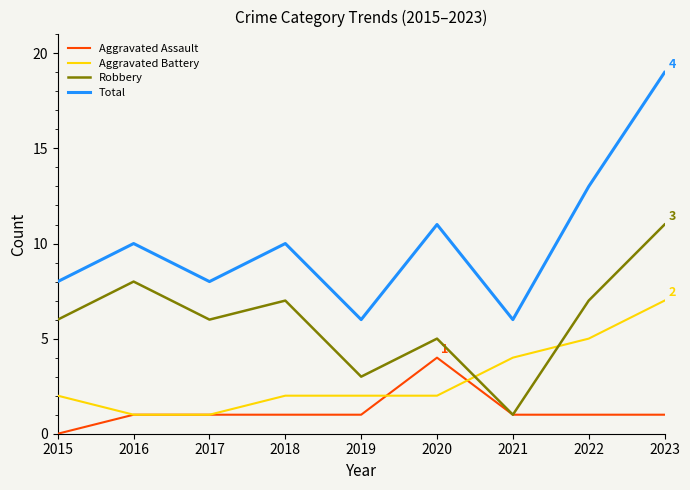

How many distinct data groups are displayed?

4